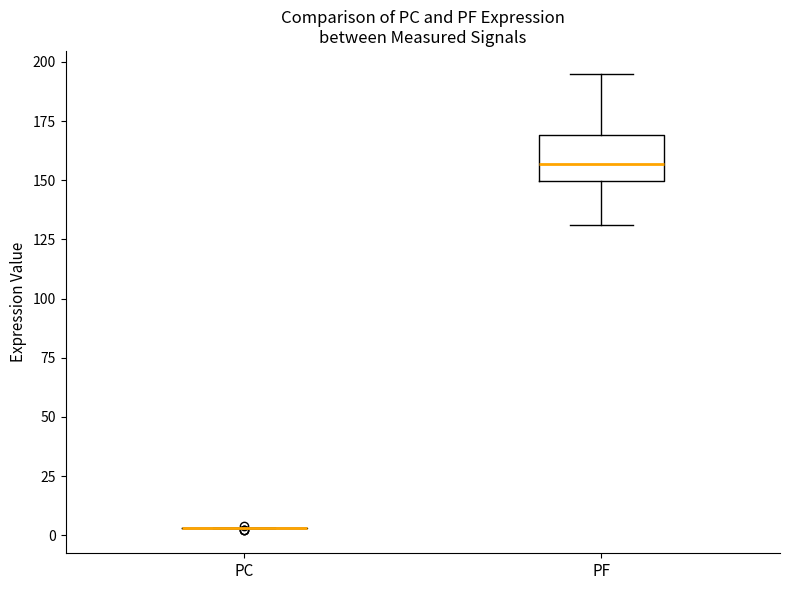

Reading left to right, read every box against the y-axis: the position of its median line, the range the box covers, and the ends of its whiskers. The values are not printed on the chart, so give them approximately, as read against the axis.

PC: box collapsed to a line at 5, whiskers 5 to 5
PF: median 155, box 150 to 170, whiskers 130 to 195